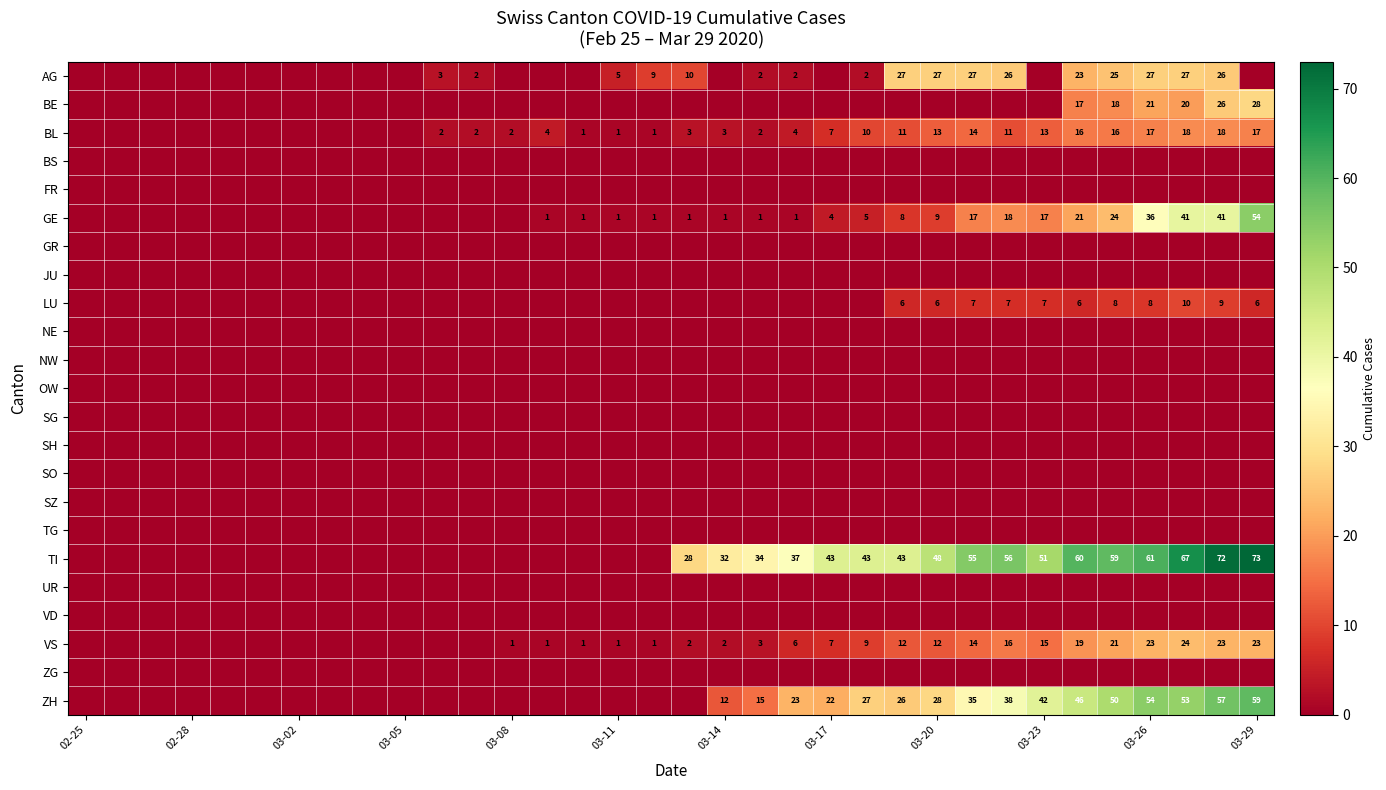

List the series in order of their peak value, lowest first.

BS, FR, GR, JU, NE, NW, OW, SG, SH, SO, SZ, TG, UR, VD, ZG, LU, BL, VS, AG, BE, GE, ZH, TI